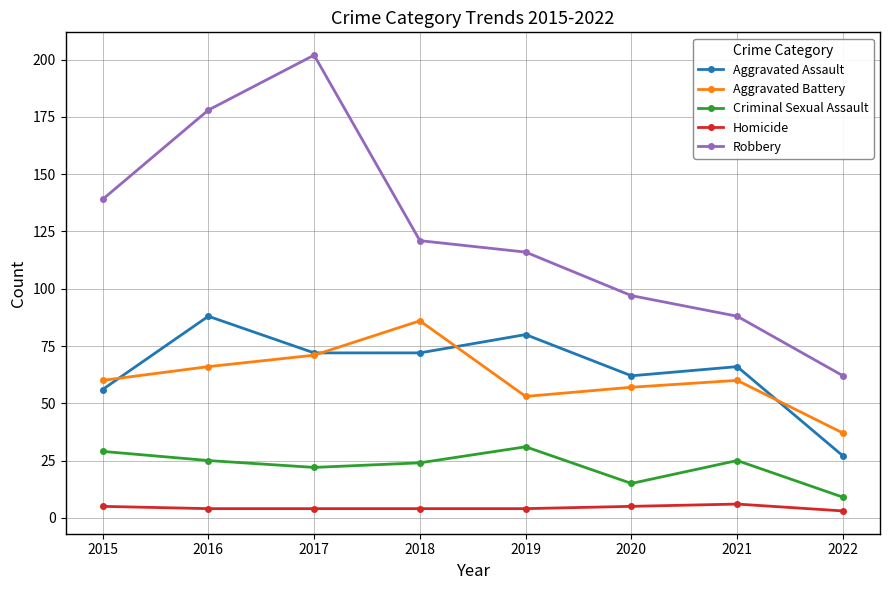

Which series has the largest range (max minus min)?

Robbery